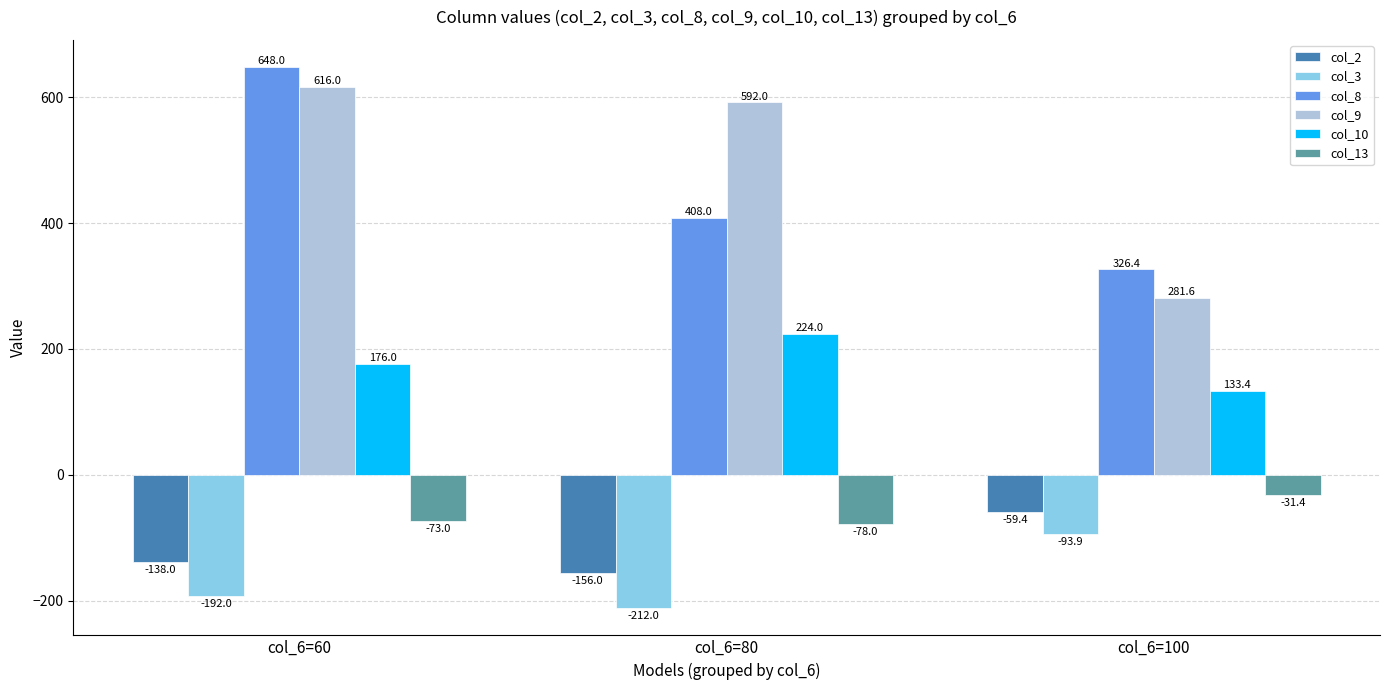

At which category is the sum across all series the highest?

col_6=60